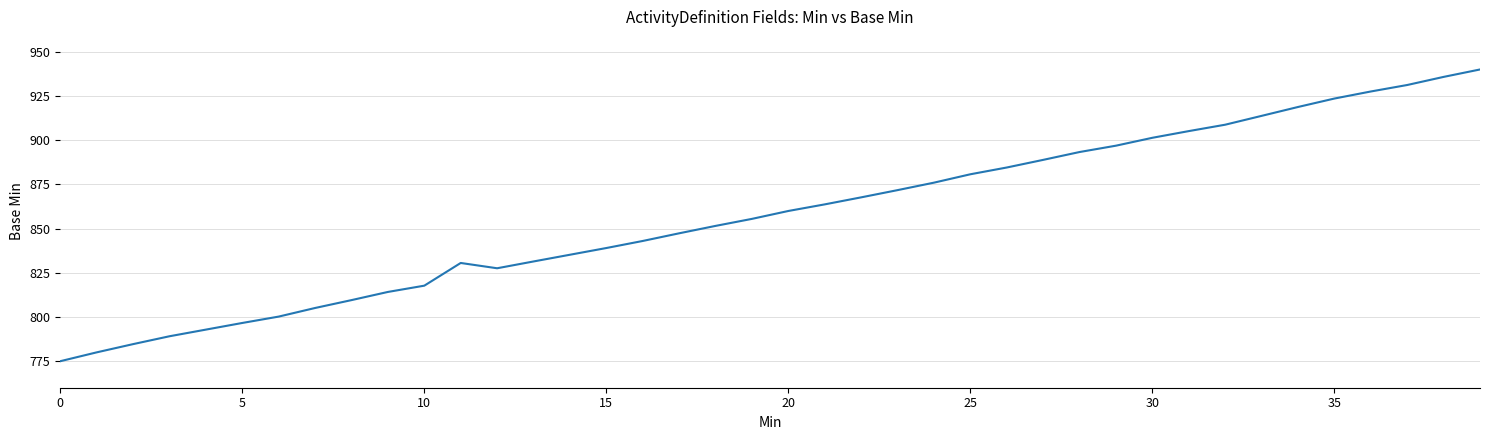

What is the average value?

857.9